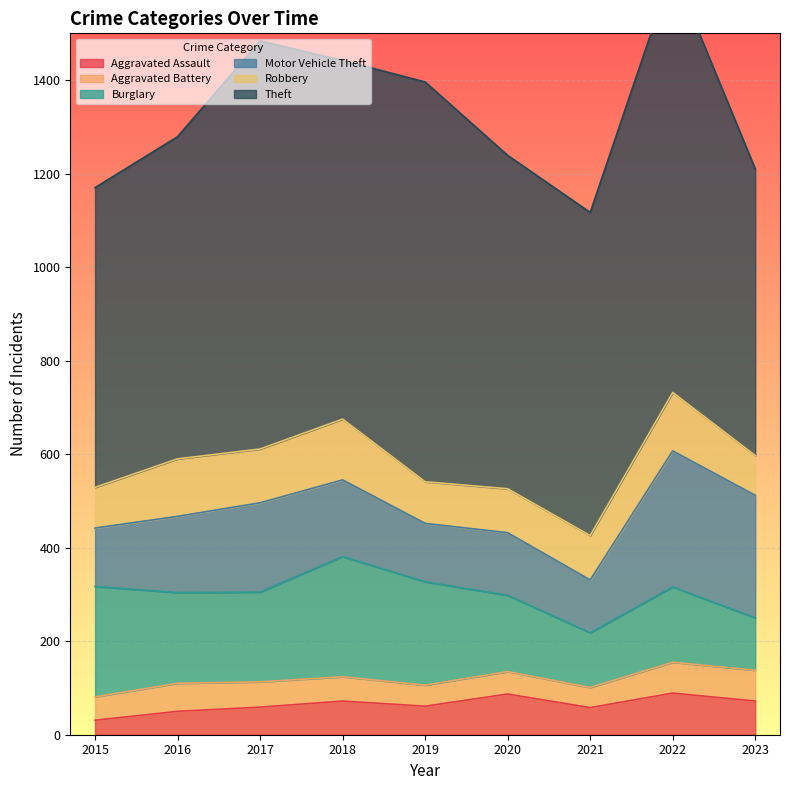

What is the difference between the maximum and minimum values in the Motor Vehicle Theft series?

178